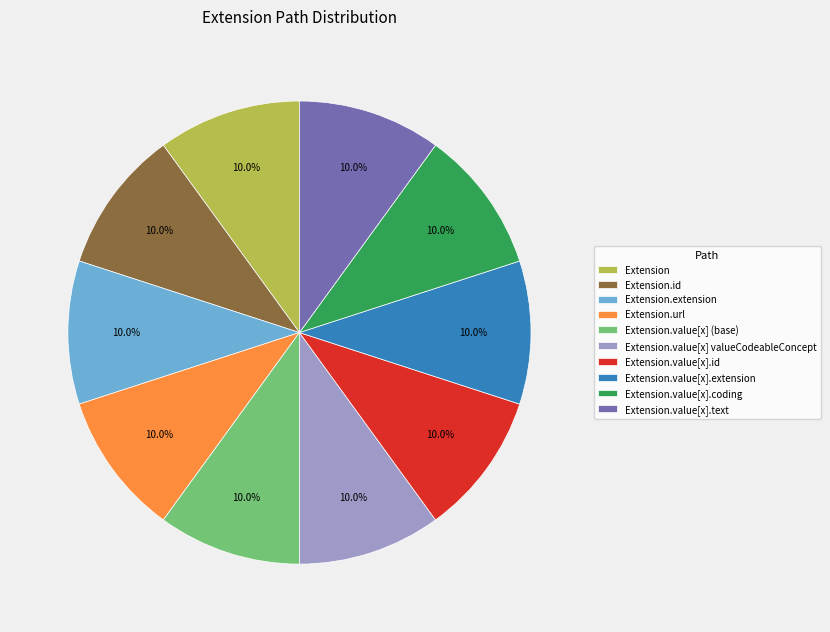

To the nearest percent, what is the difference between the largest and smallest slice percentages?

0%